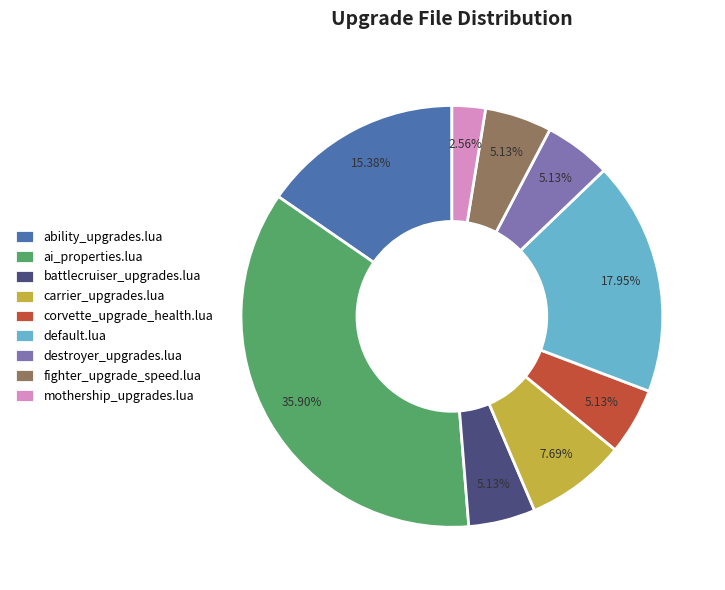

To the nearest percent, what is the average slice percentage?

11%